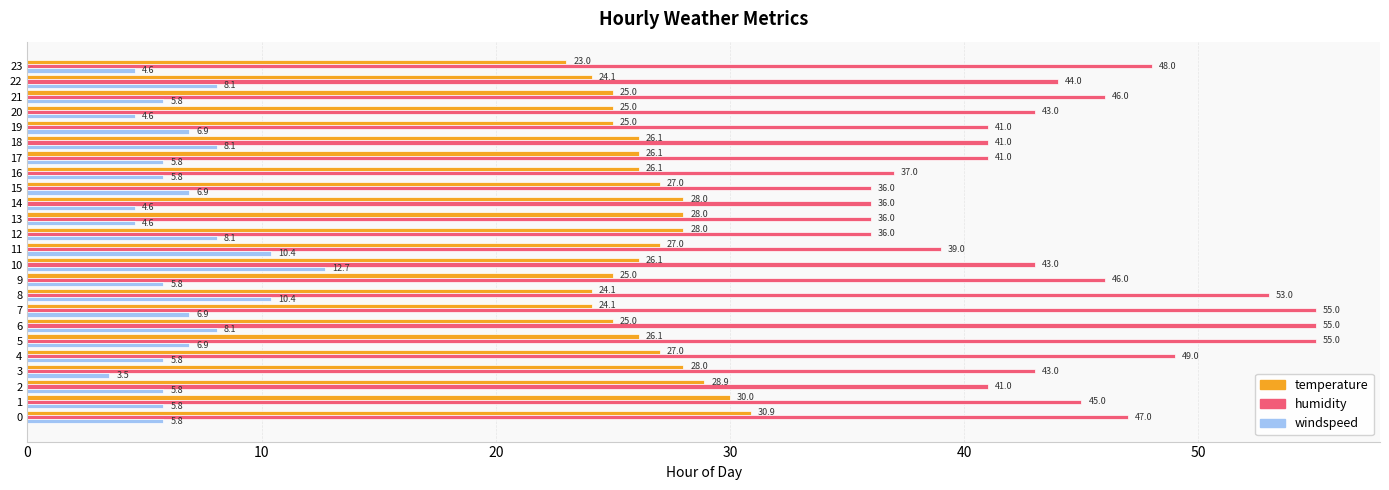

What is the sum of all temperature values?

633.6